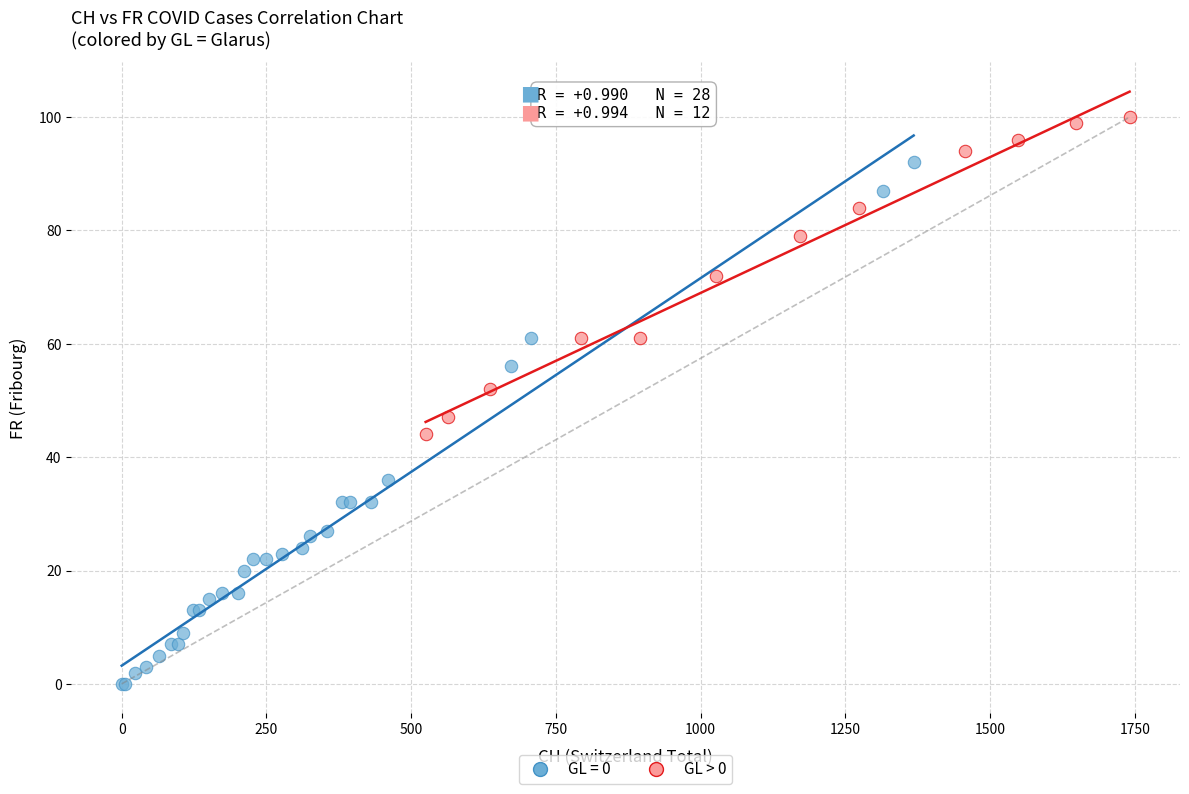

Which series has the widest spread of Y values?

GL = 0